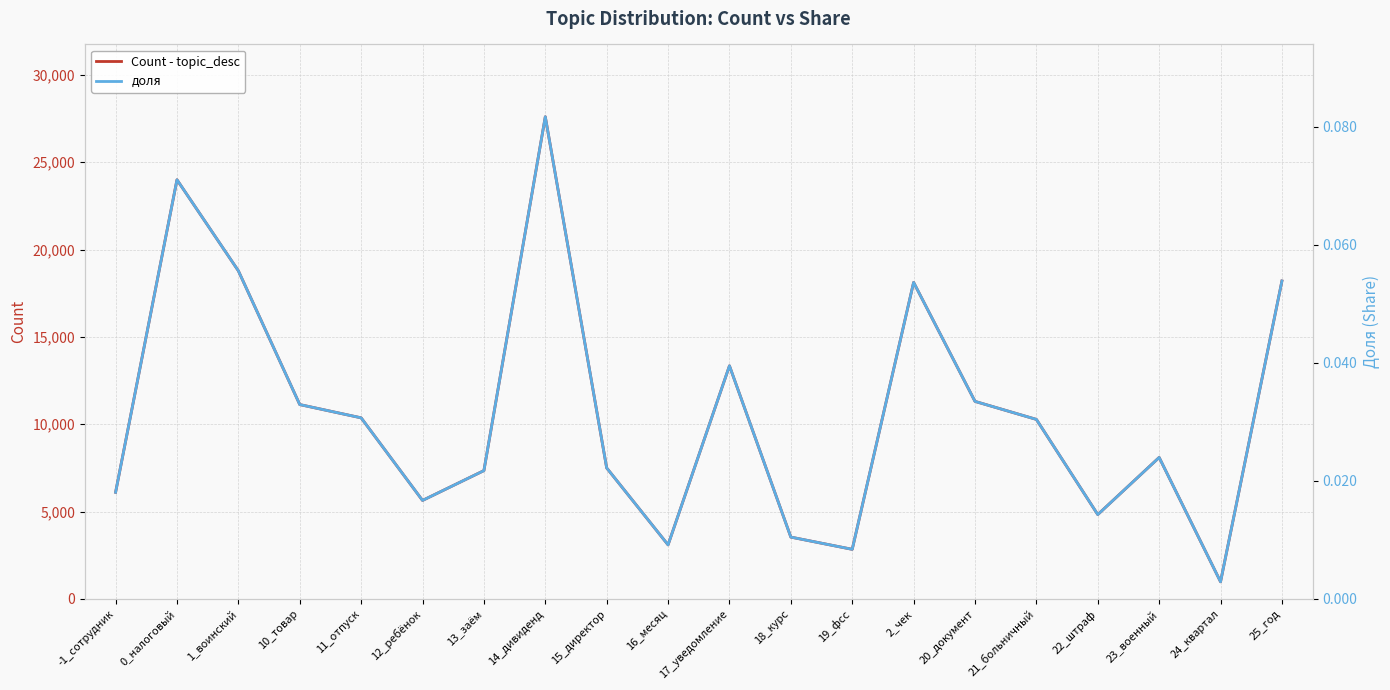

Which series has the largest range (max minus min)?

Count - topic_desc